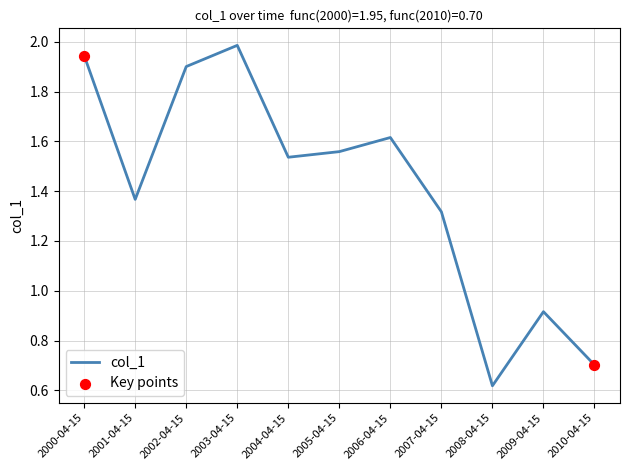

Approximately how many times larger is the value at 2005-04-15 compared to 2007-04-15?

1.2